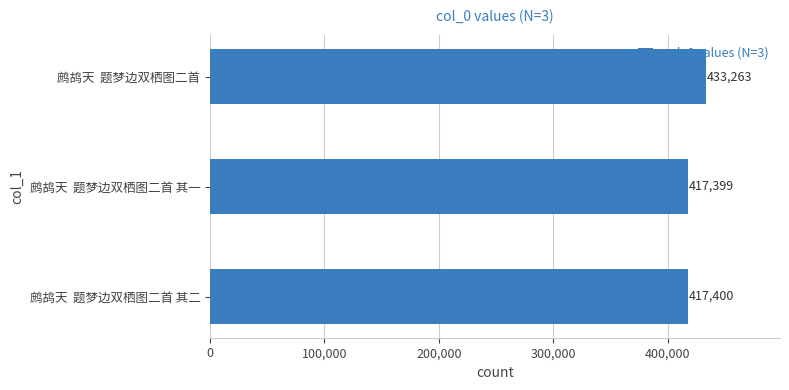

What is the value of the 2nd bar from the top?

417399